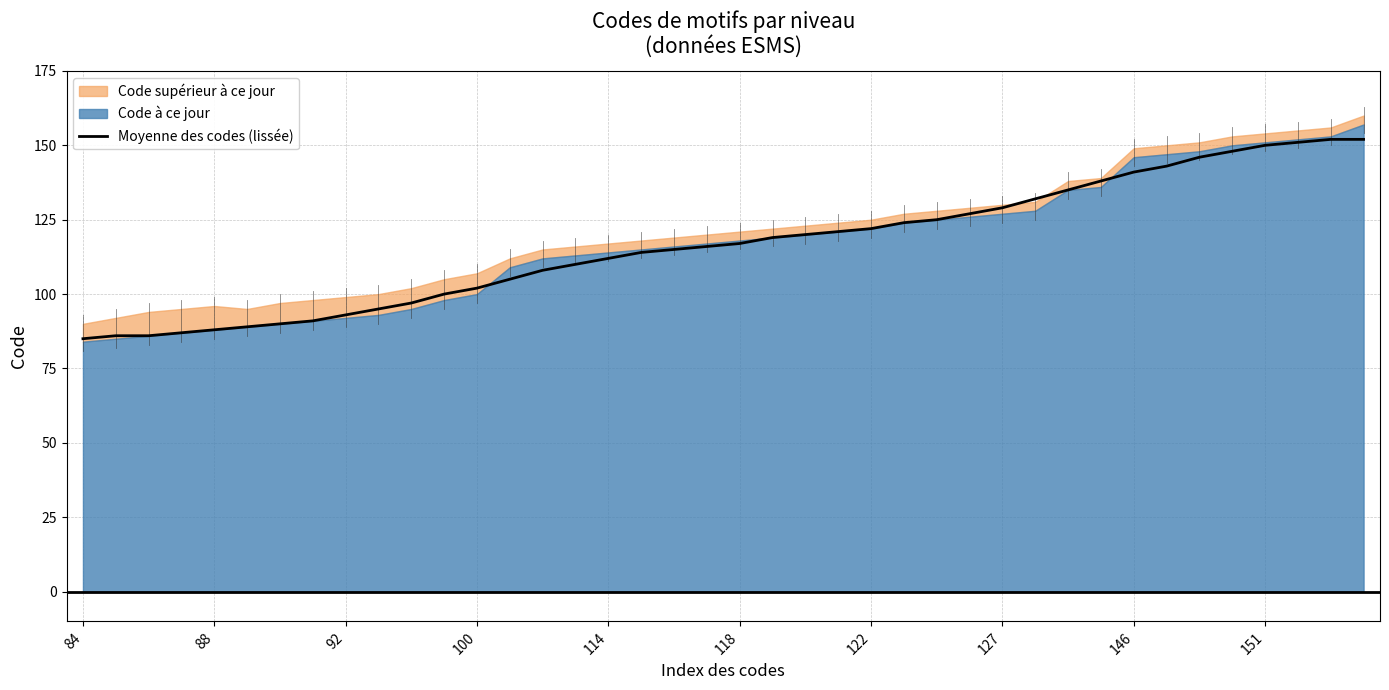

True or false: the data has more than 1 interior local peaks.

False